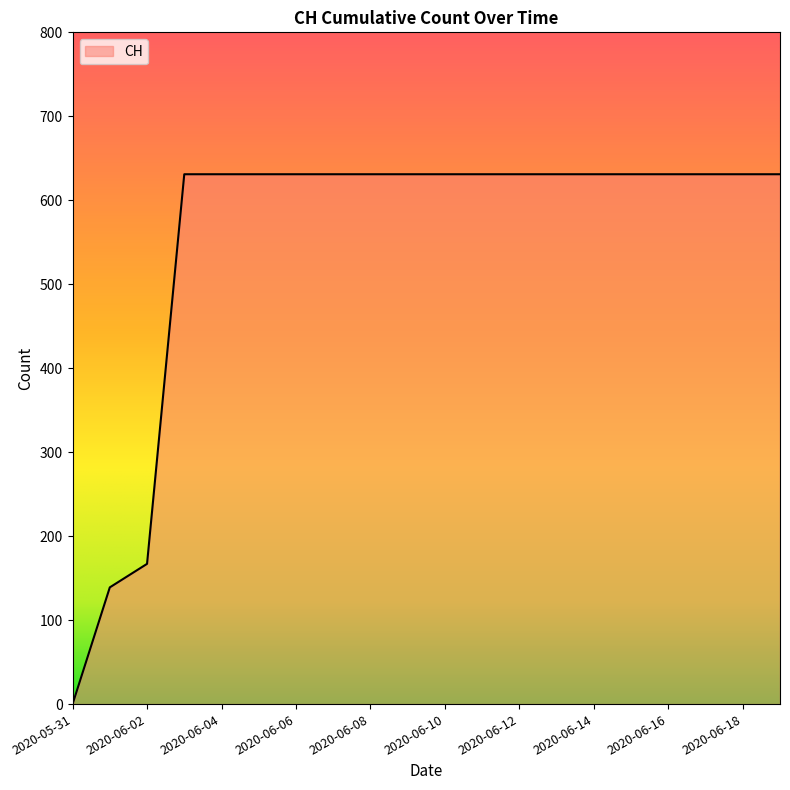

What is the greatest value displayed?

631